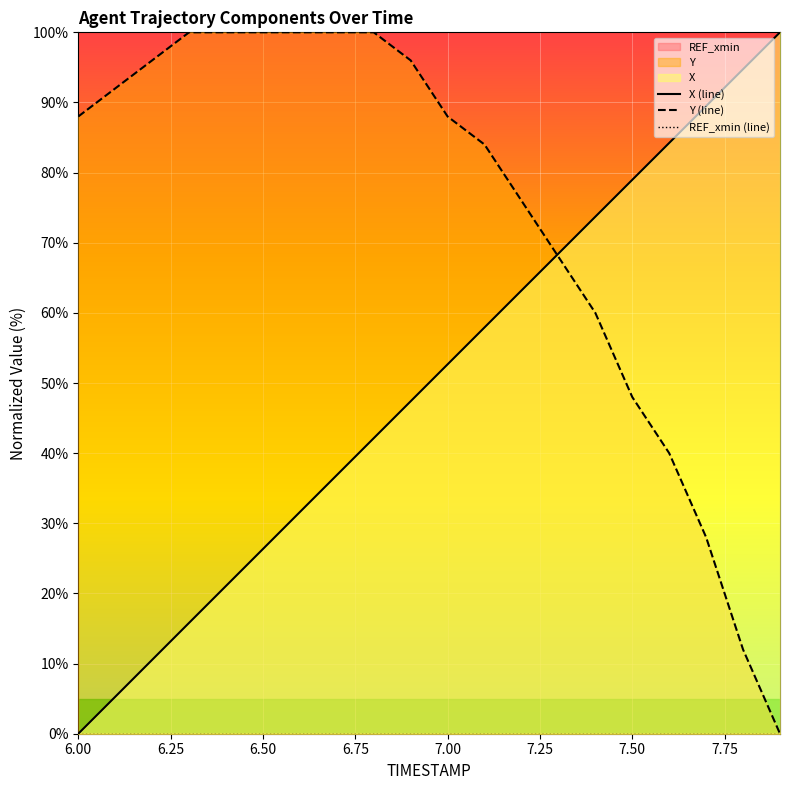

Rank the series by their average value, from highest to lowest.

Y (line), X (line), REF_xmin (line)